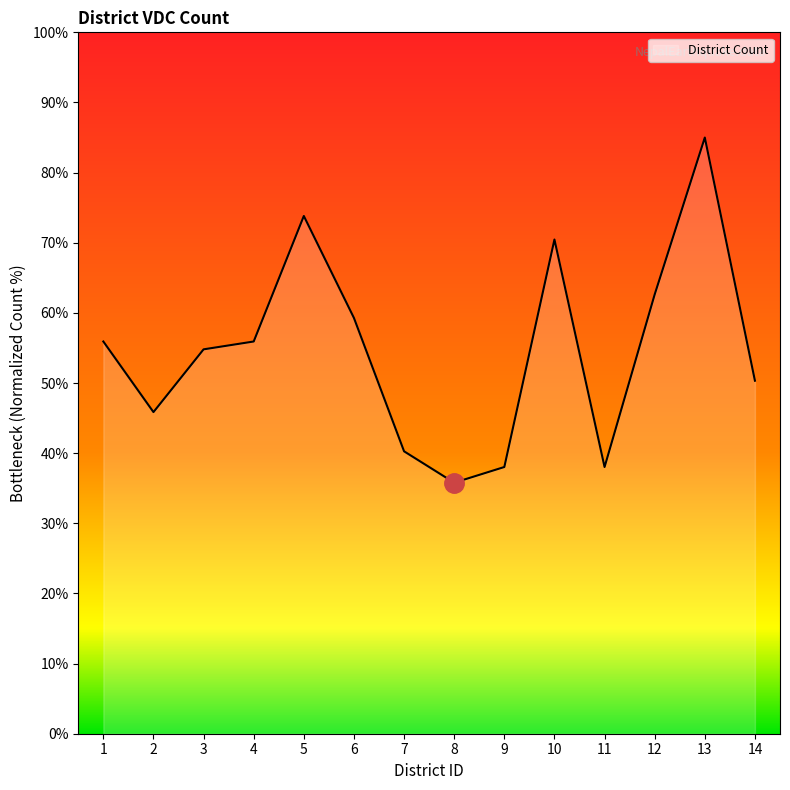

Is it true that the value at 5 is 109.0?

False